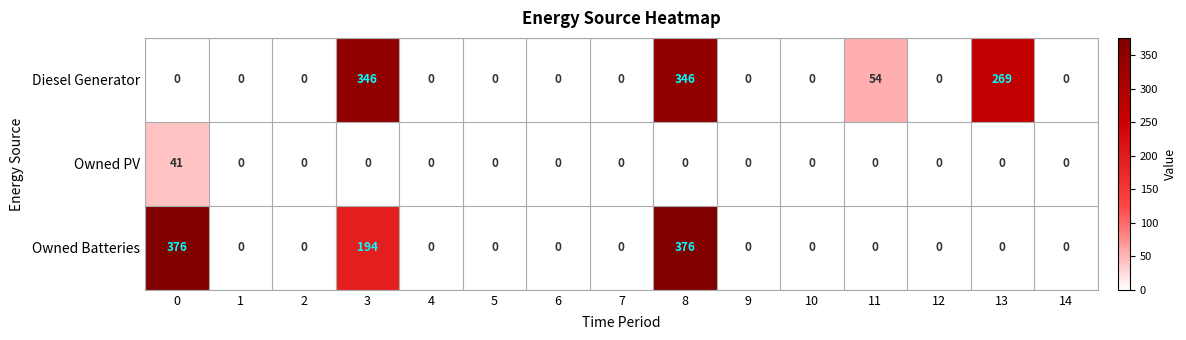

The value of Owned PV at 13 is 0. True or false?

True